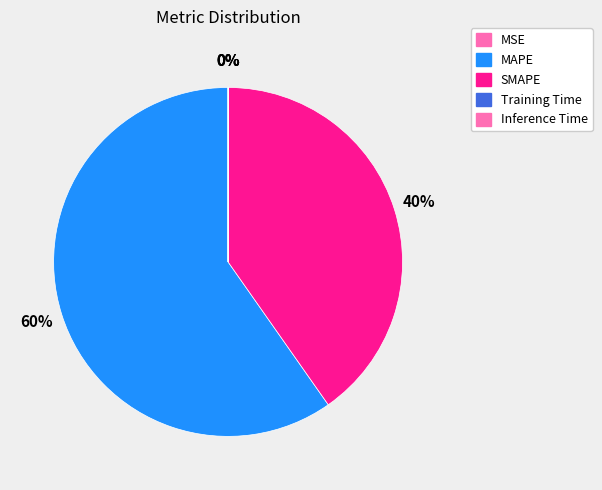

Which category accounts for the majority?

MAPE